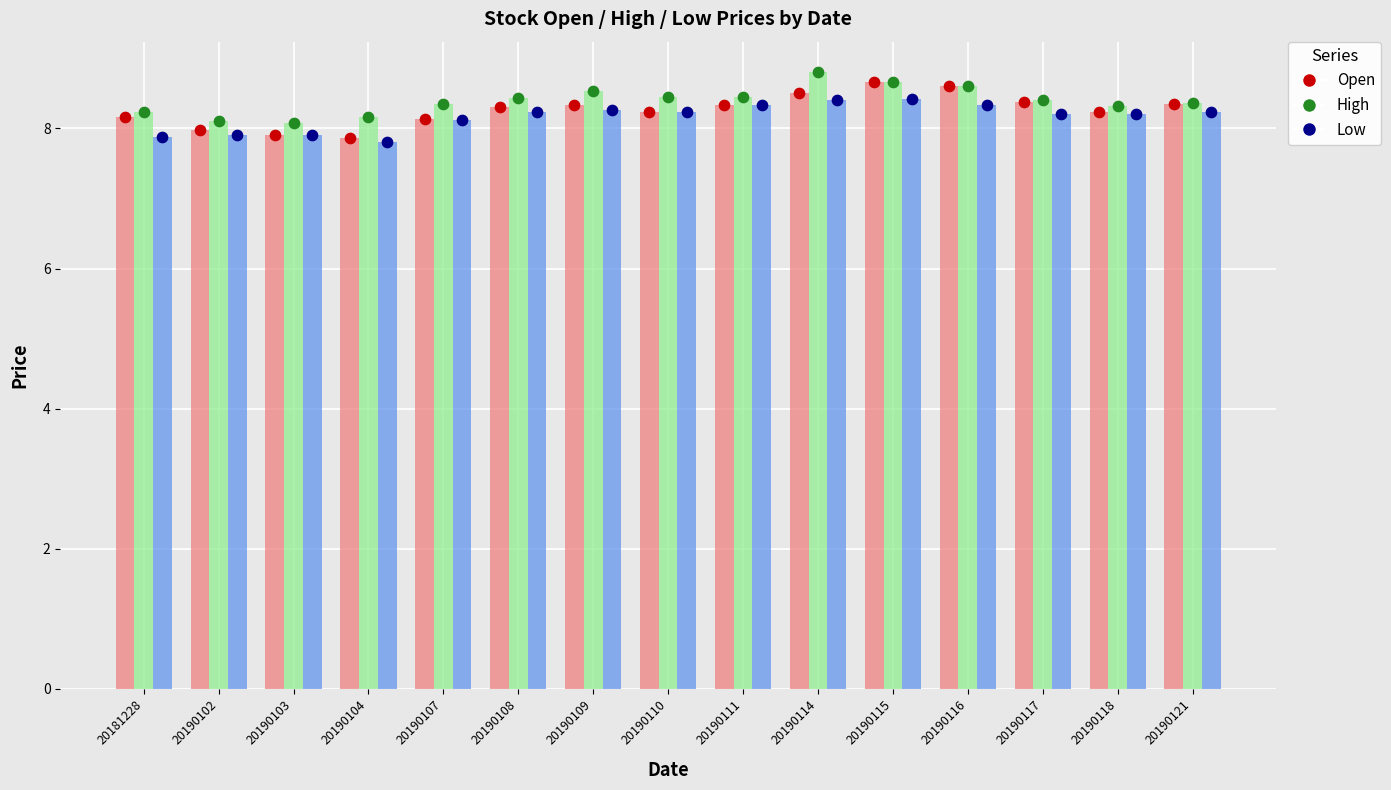

At which category is the sum across all series the highest?

20190115